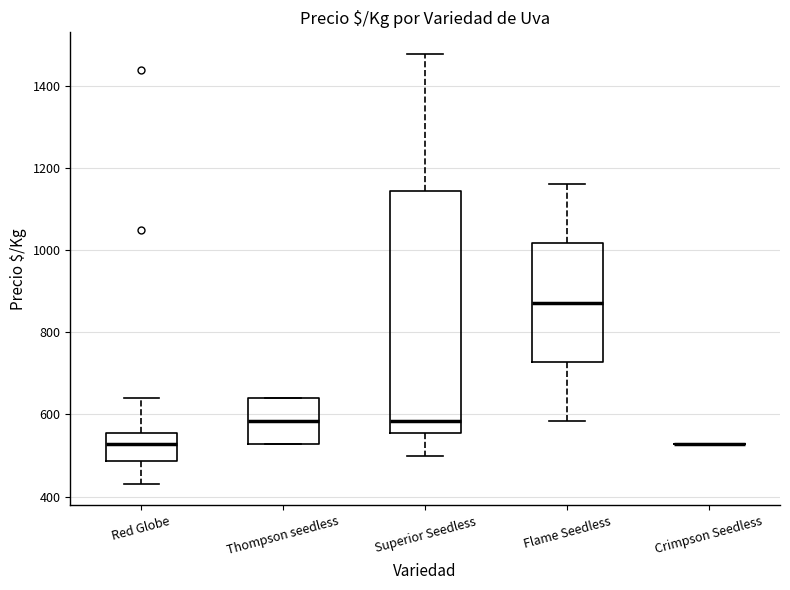

Comparing the boxes themselves (not the whiskers), which one is the tallest?

Superior Seedless